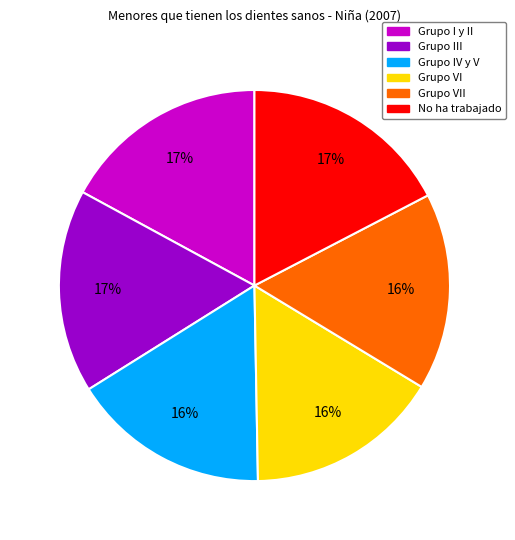

Is there a majority slice in this chart?

No